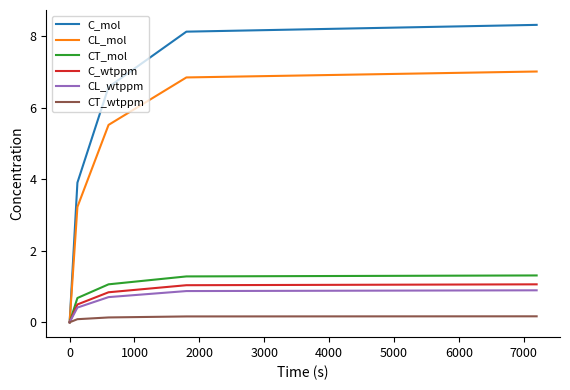

What is the greatest value displayed?

8.3